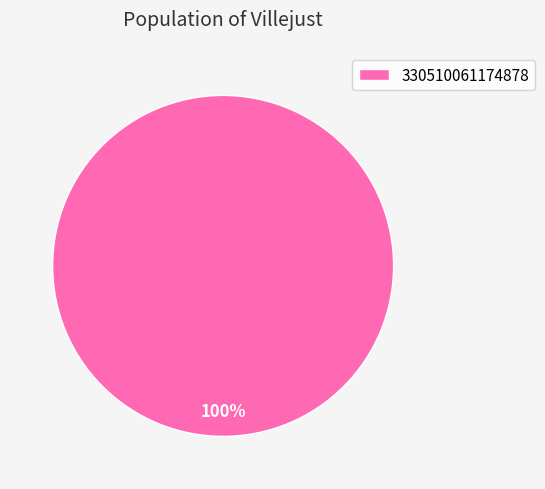

Does 330510061174878 represent more than half of the total?

Yes